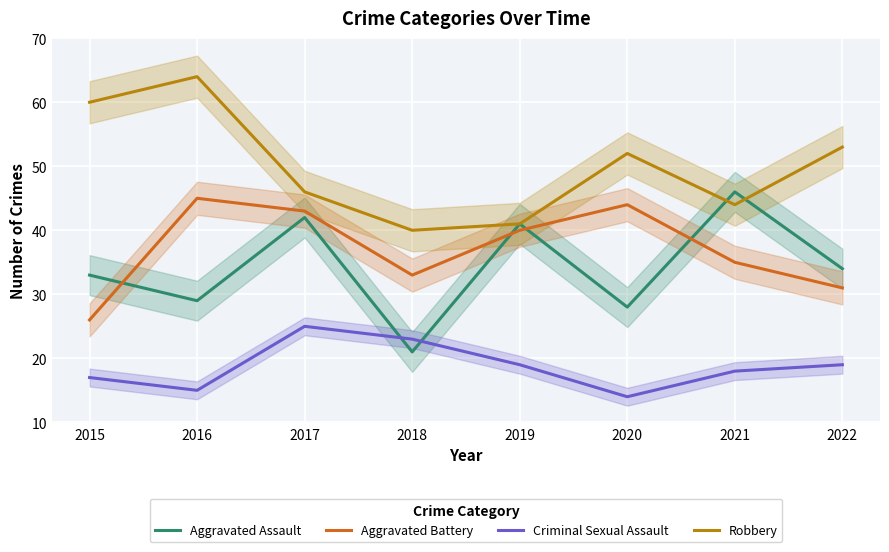

What is the value of the Aggravated Battery point at the 4th from the left?

33